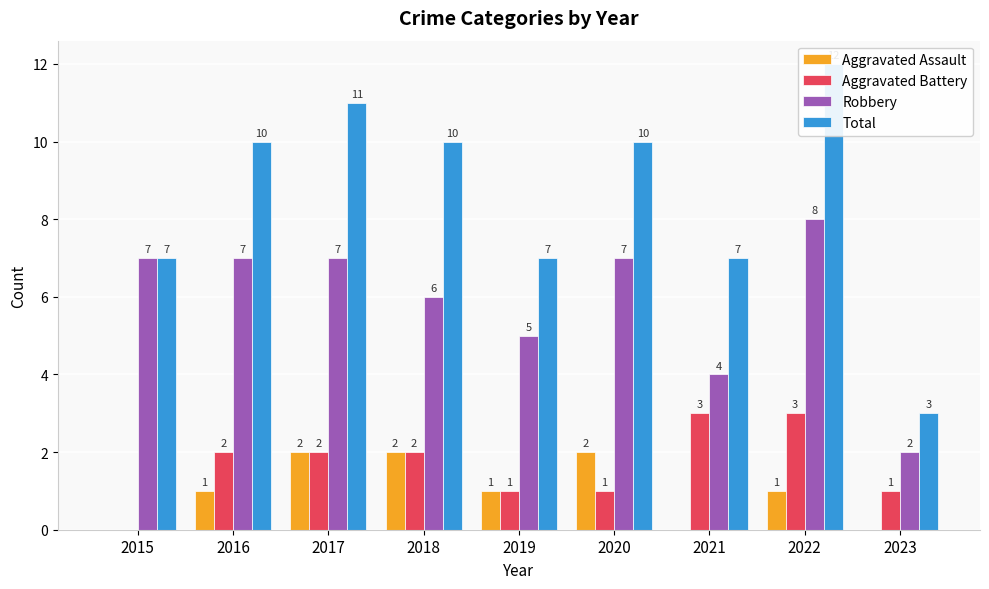

Rank the series by their maximum value, from highest to lowest.

Total, Robbery, Aggravated Battery, Aggravated Assault